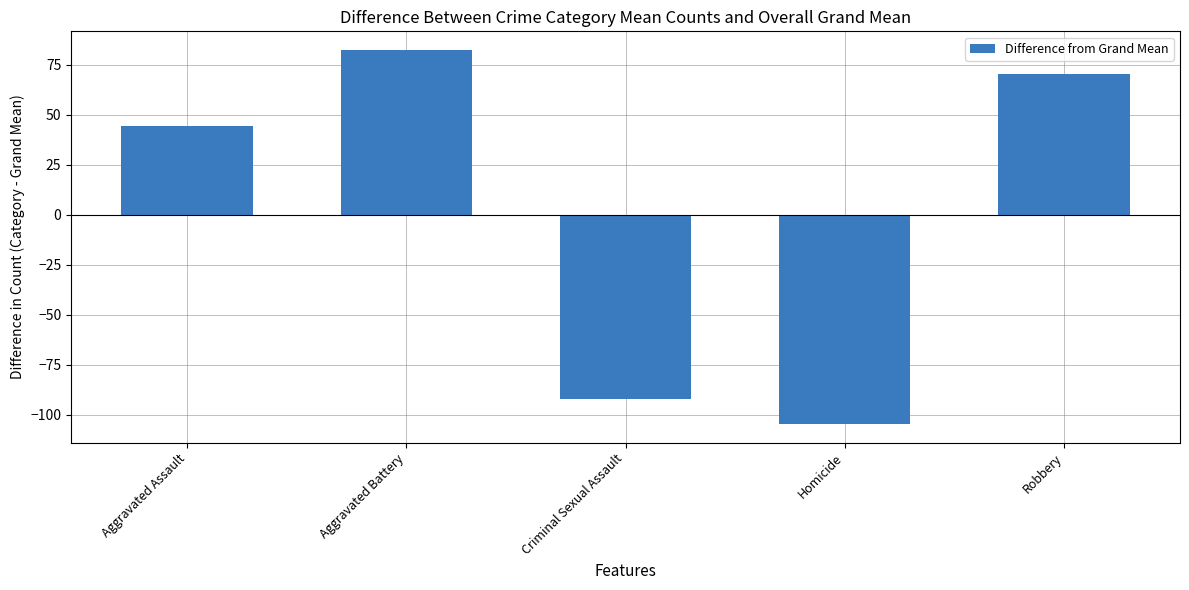

What value does the data have at Criminal Sexual Assault?

-92.2